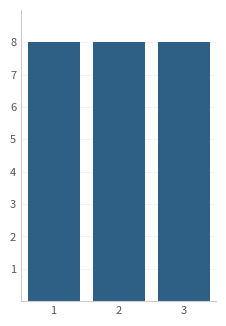

How tall is the bar that spans 2.5 to 3.5 on the x-axis? The values are not printed on the chart, so give them approximately, as read against the axis.

8